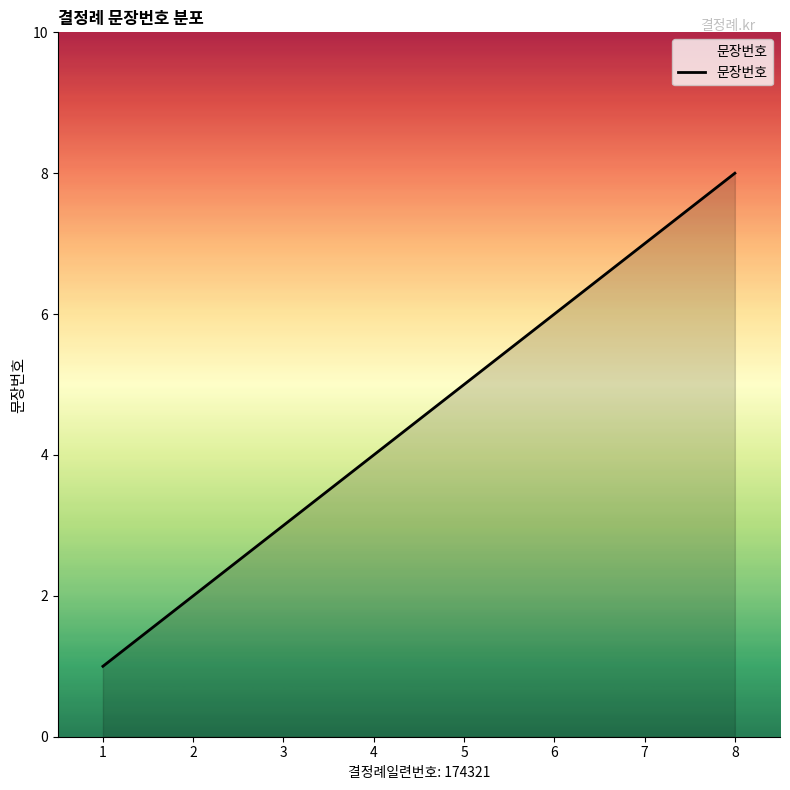

List the labels in order of value, largest first.

8, 7, 6, 5, 4, 3, 2, 1